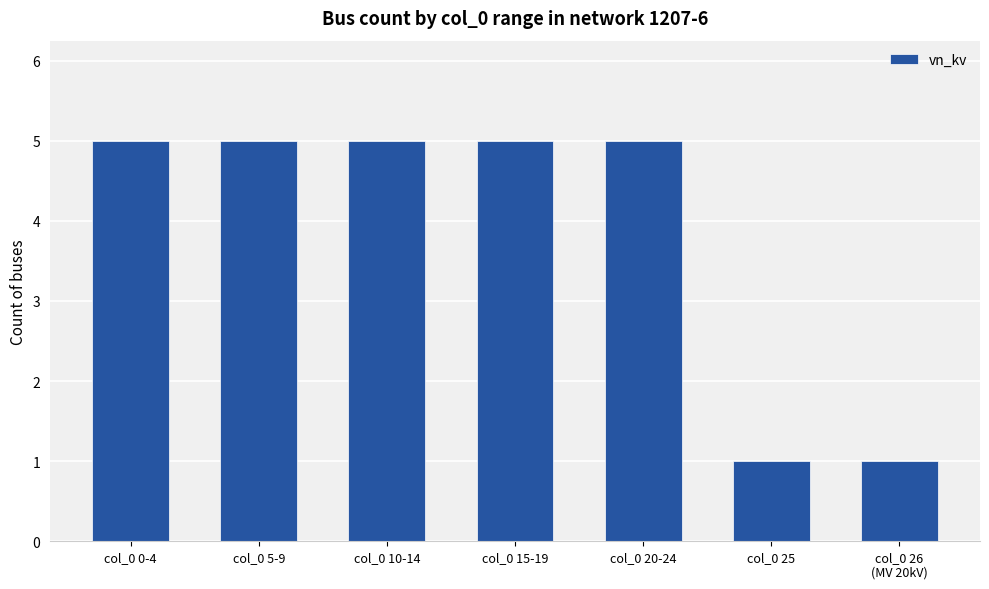

What is the maximum value shown in the chart?

5